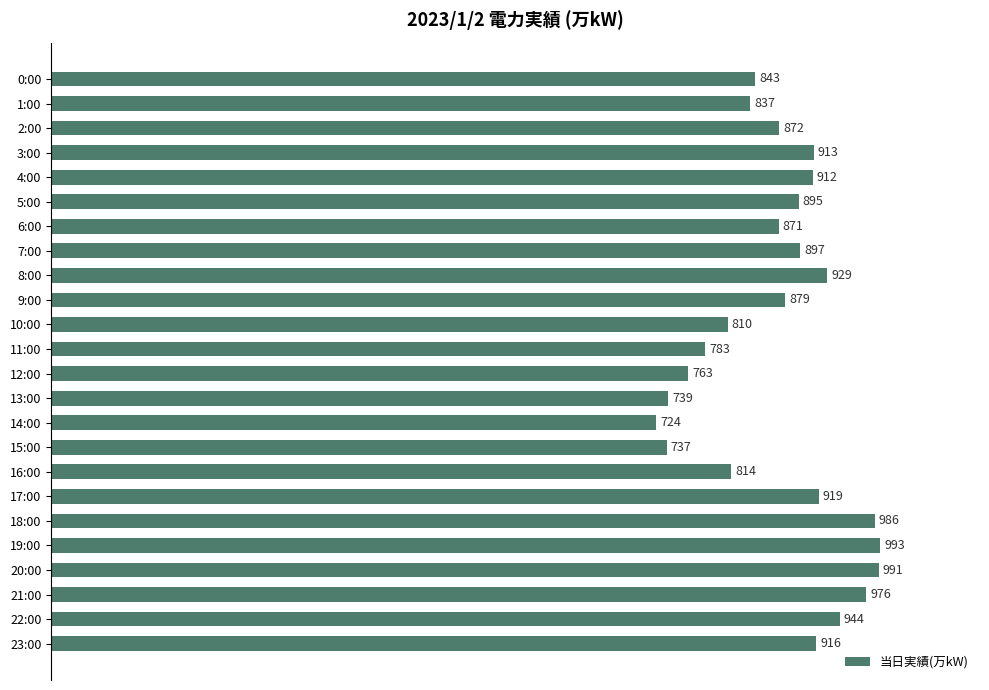

The chart shows a value of 810 at 10:00. True or false?

True